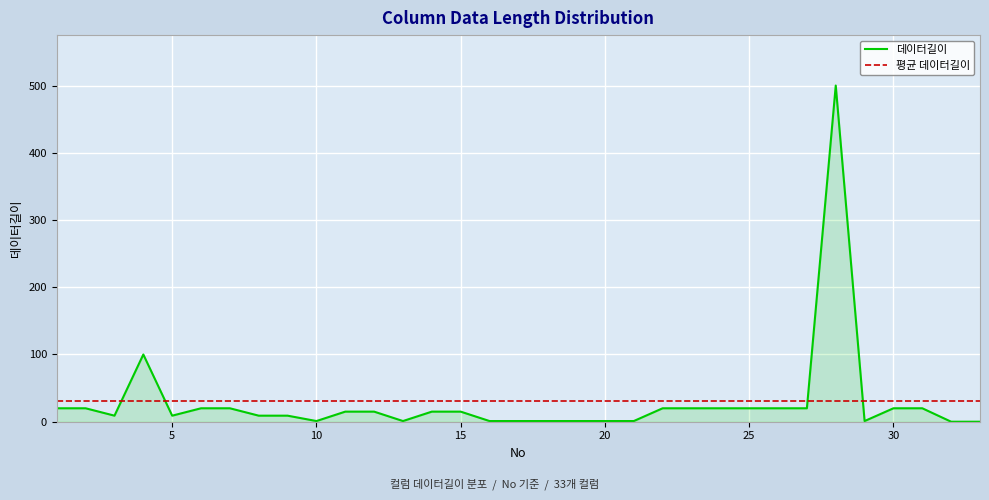

What is the greatest value displayed?

500.0